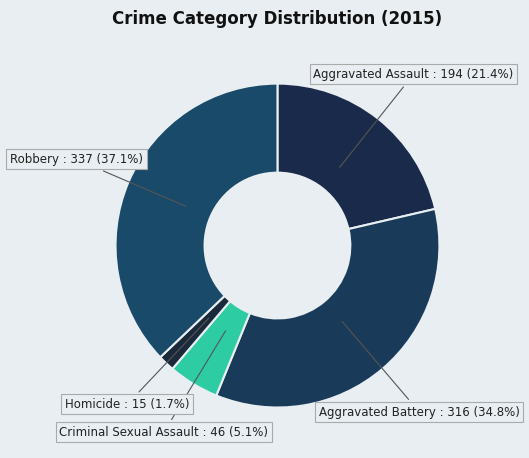

Which category has the smallest portion of the pie?

Homicide